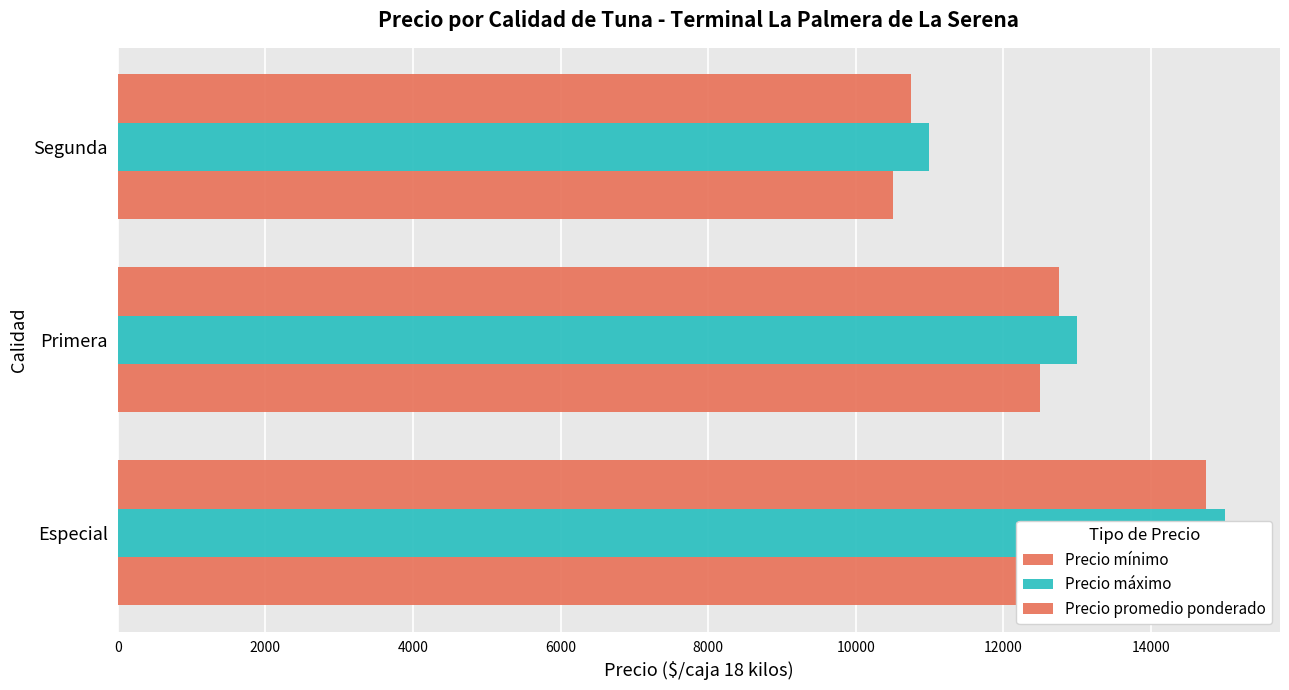

The Precio promedio ponderado series shows 5308 at 0. True or false?

False